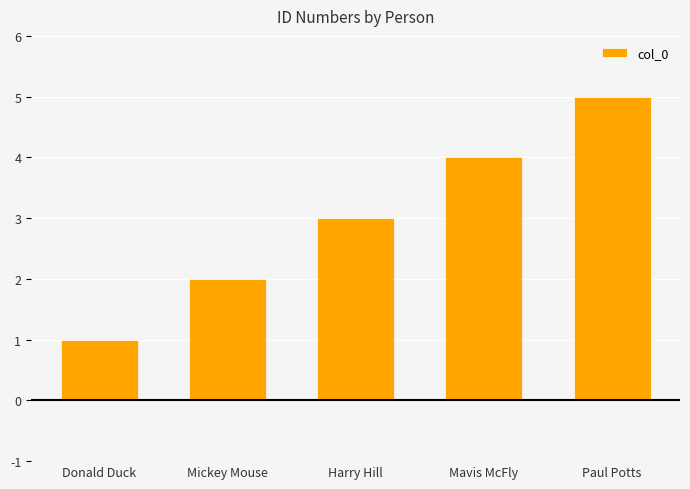

What value does the data have at Mavis McFly?

4